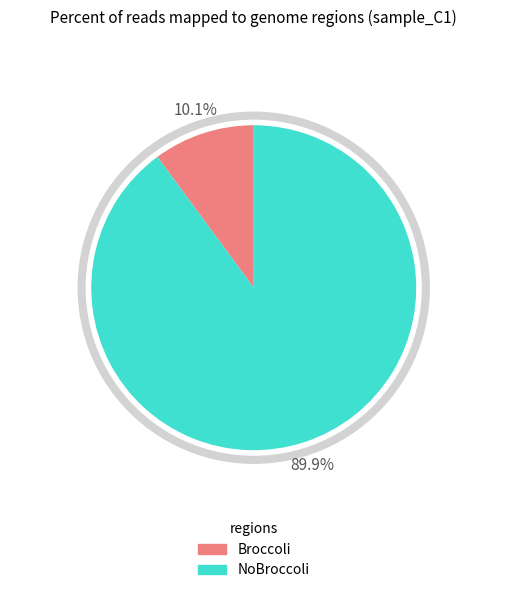

To the nearest percent, what is the average slice percentage?

50%